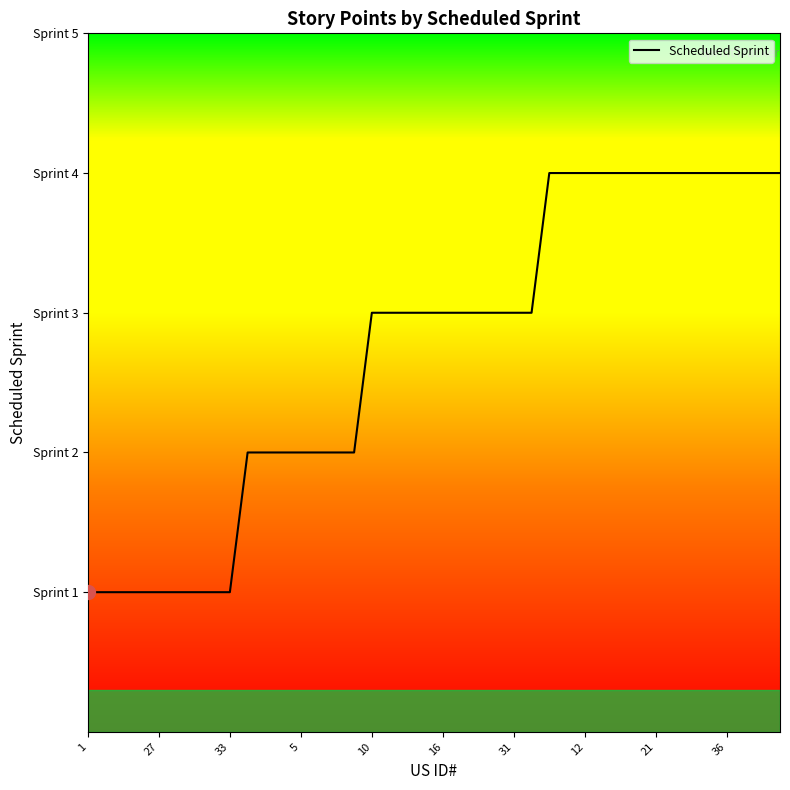

Is this an area chart (filled region under the line)?

Yes